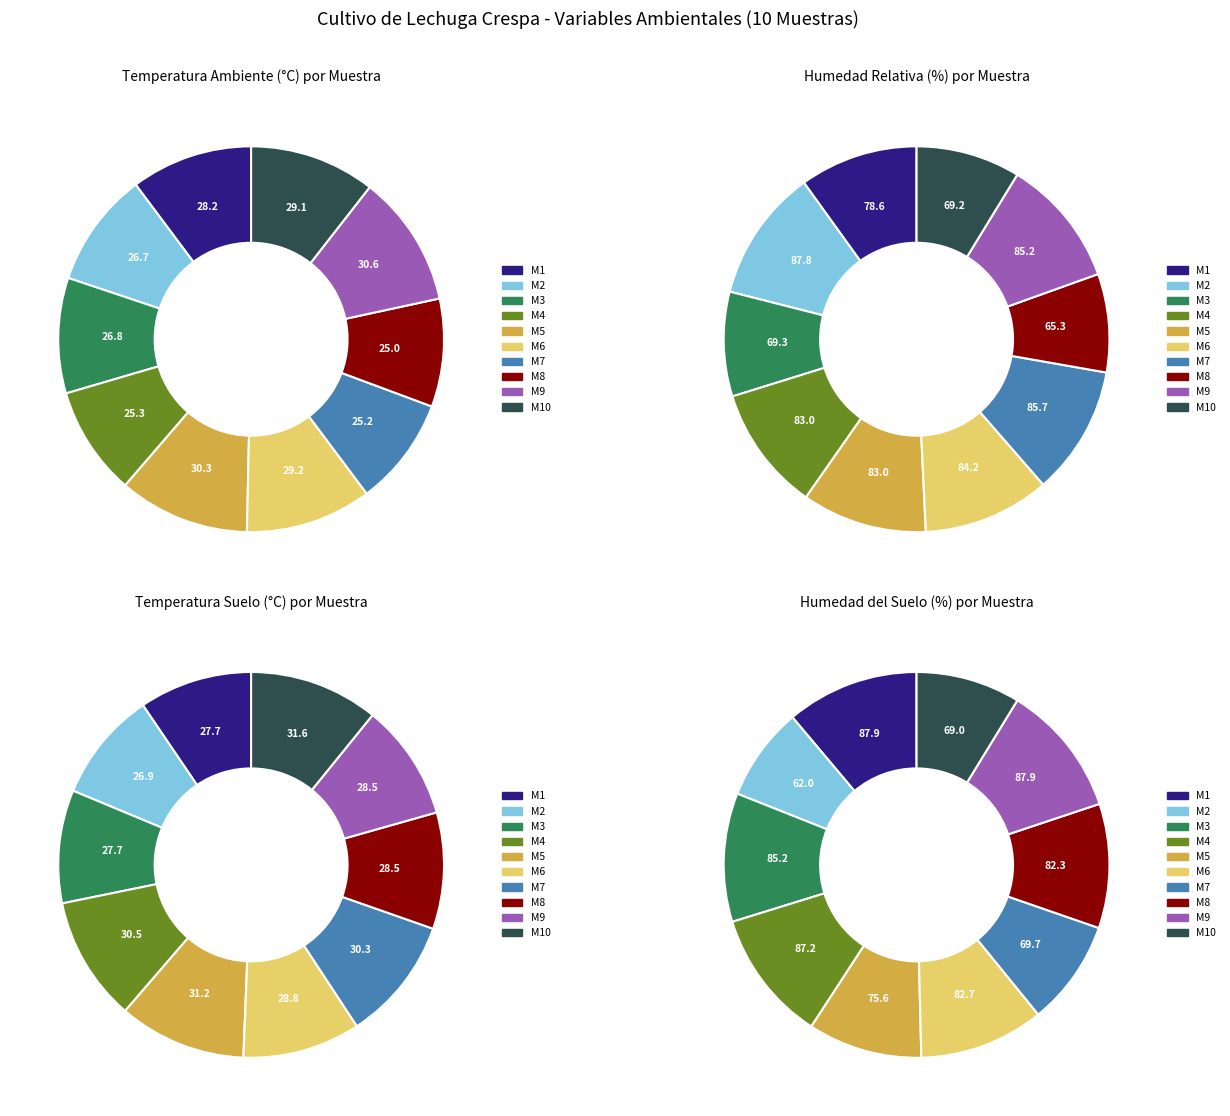

To the nearest percent, what is the difference between the largest and smallest slice percentages?

2%